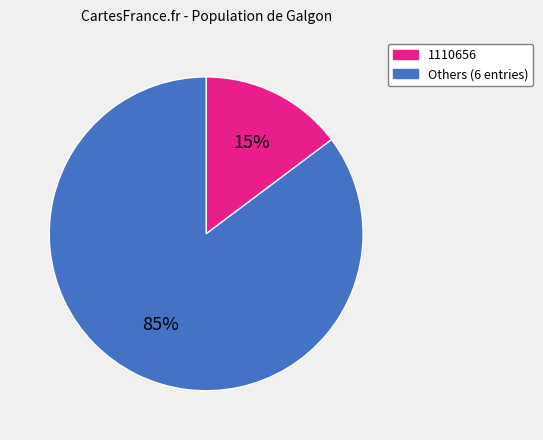

Is there any slice that represents more than half of the pie?

Yes